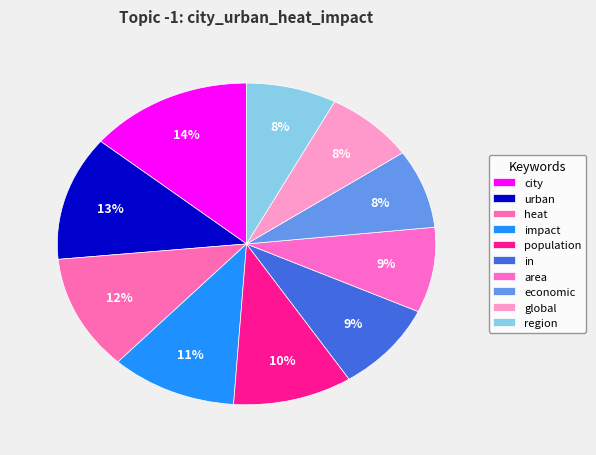

Count the number of slices in the pie.

10